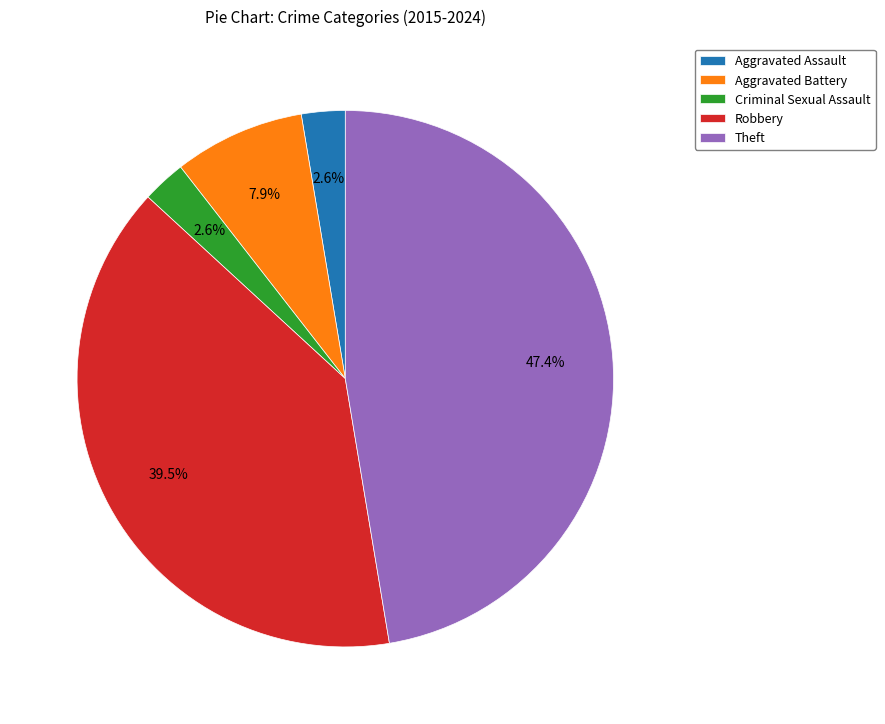

Combined, do Aggravated Battery and Criminal Sexual Assault account for over 50%?

No